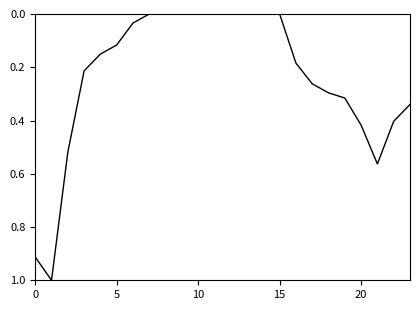

What is the maximum value shown in the chart?

1.0